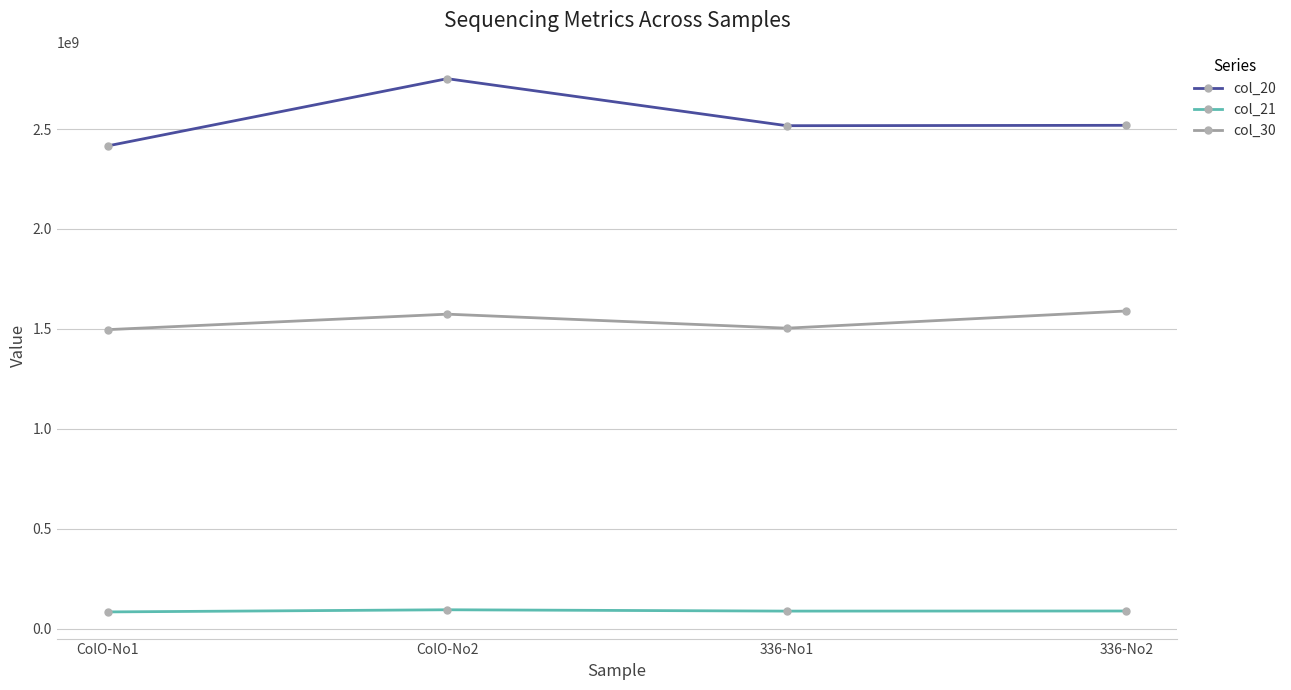

Rank the series by their average value, from highest to lowest.

col_20, col_30, col_21